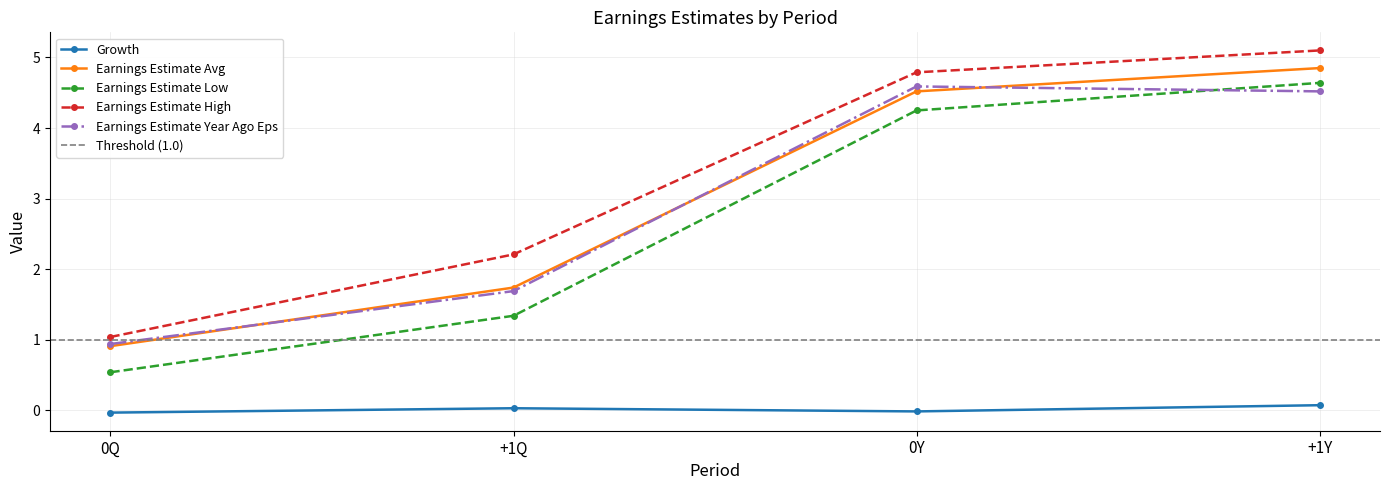

What is the value of the Earnings Estimate Avg point at the 2nd from the left?

1.7